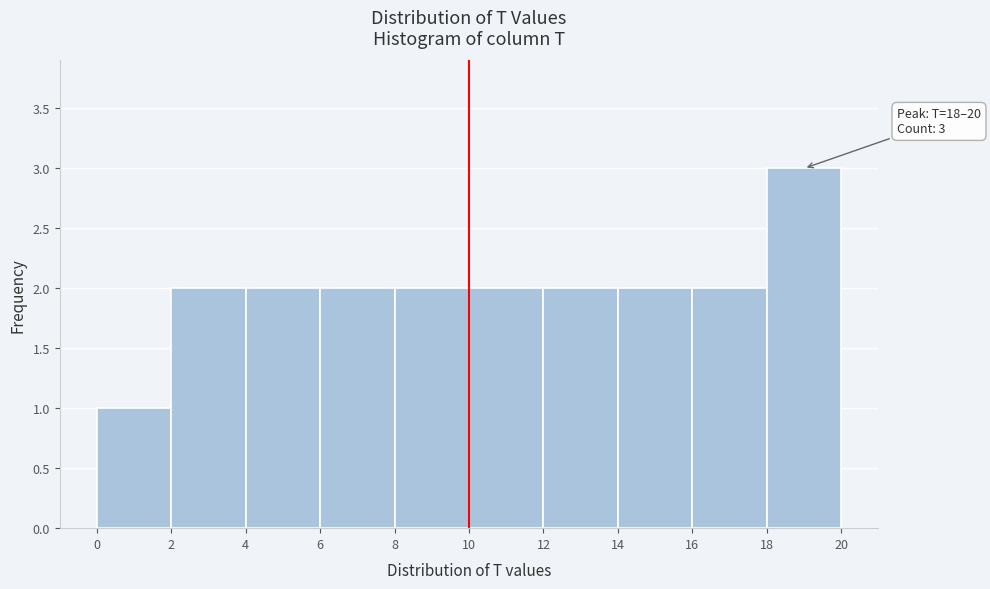

Which range on the x-axis has the tallest bar?

18 to 20